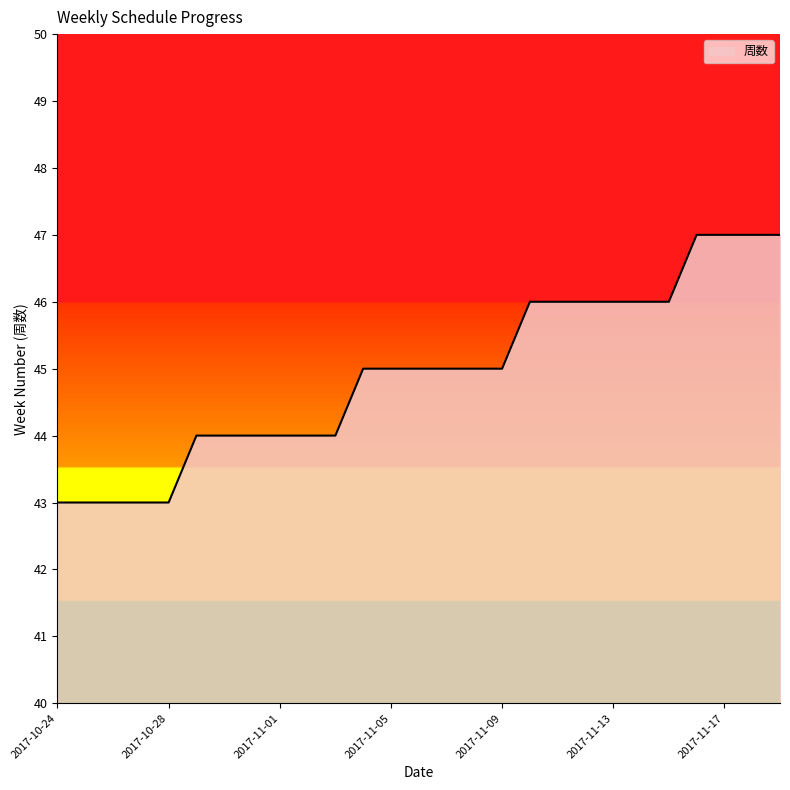

What is the difference between the maximum and minimum values?

4